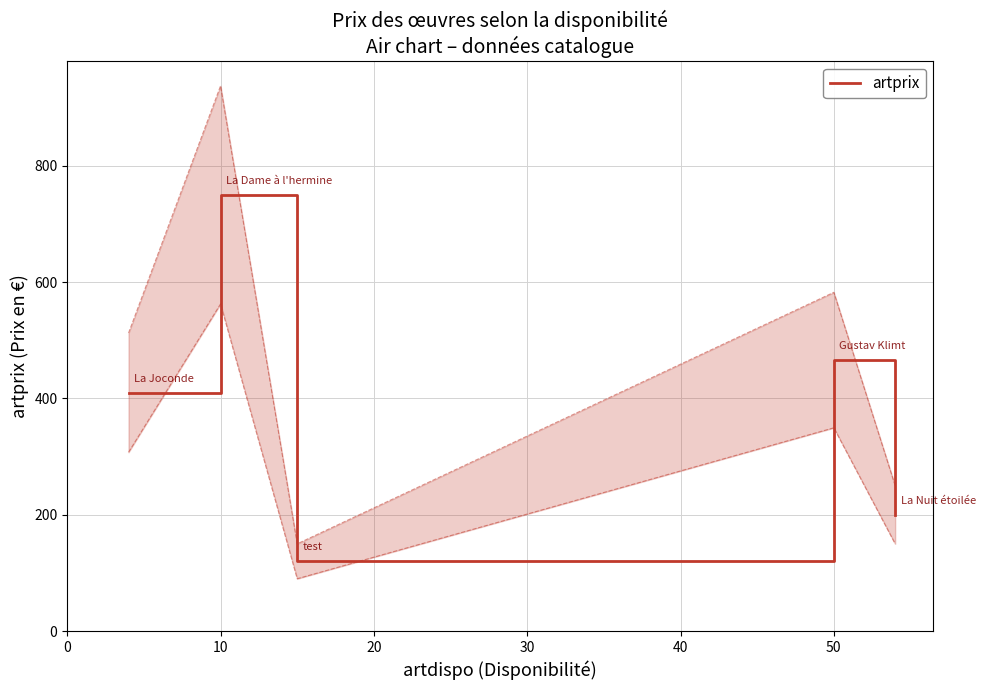

What is the greatest value displayed?

750